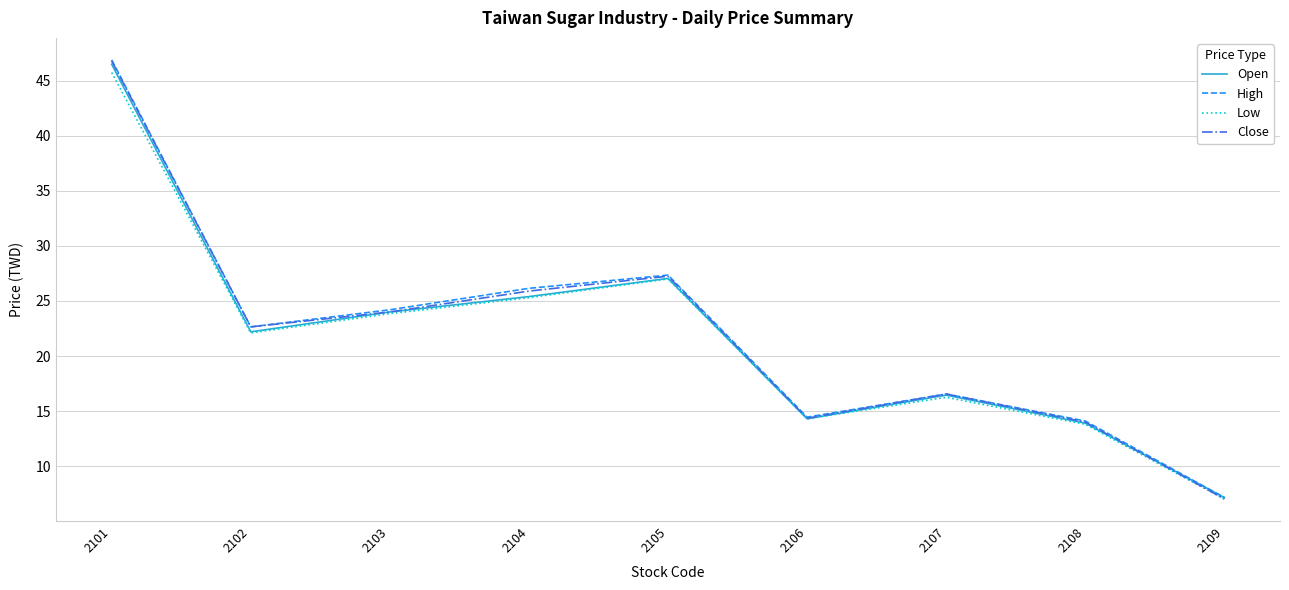

At which category does High reach its first local valley?

2102